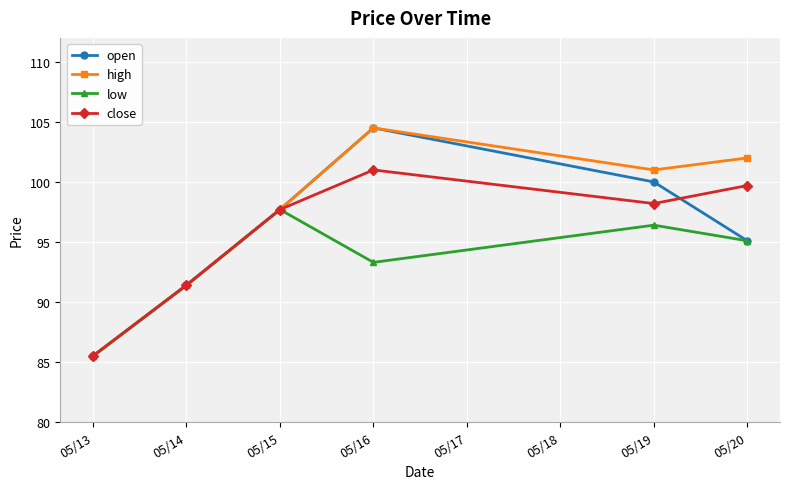

At how many categories does at least one series exceed 94?

4